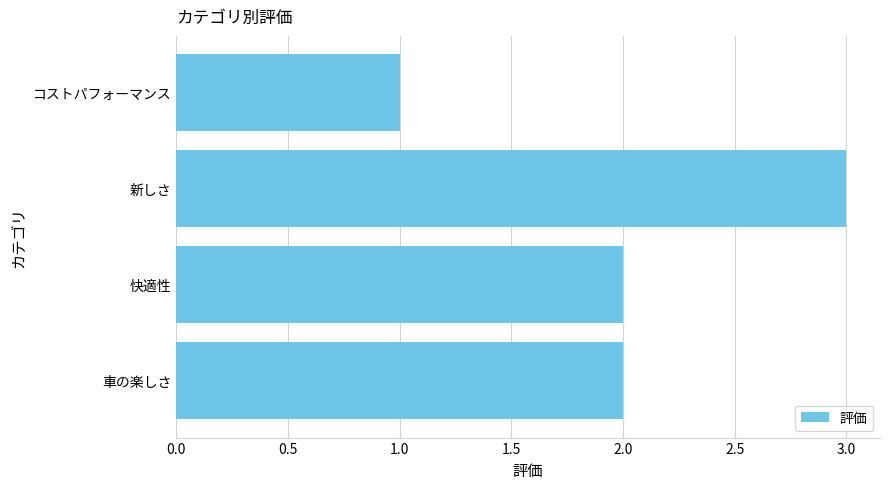

What is the smallest value displayed?

1